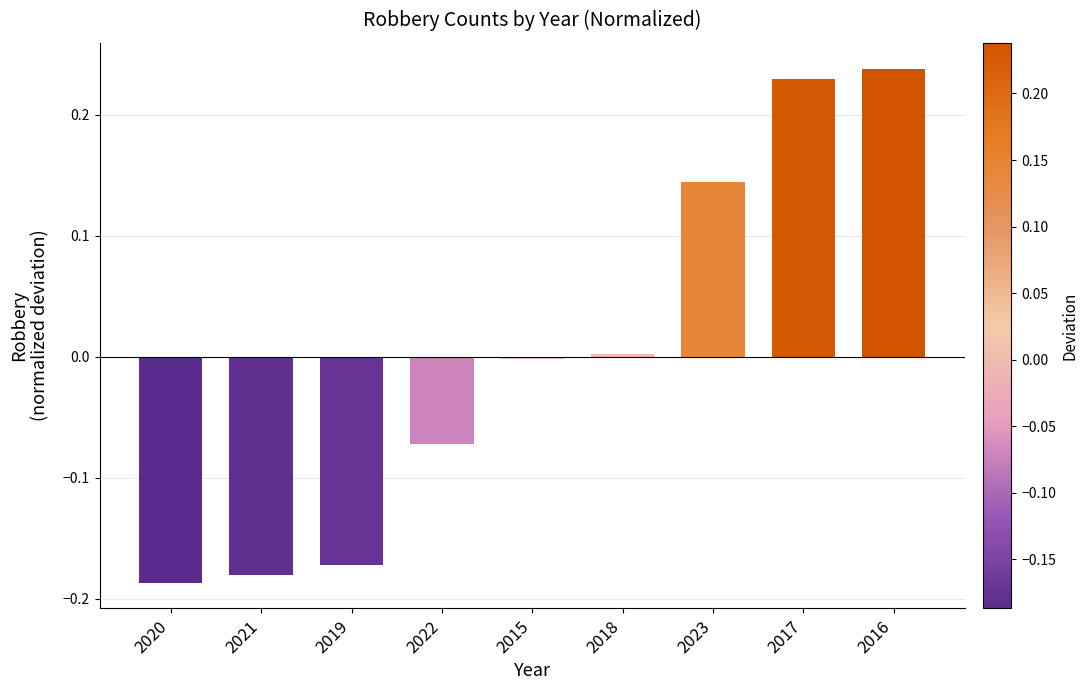

Which has a higher value, 2017 or 2022?

2017